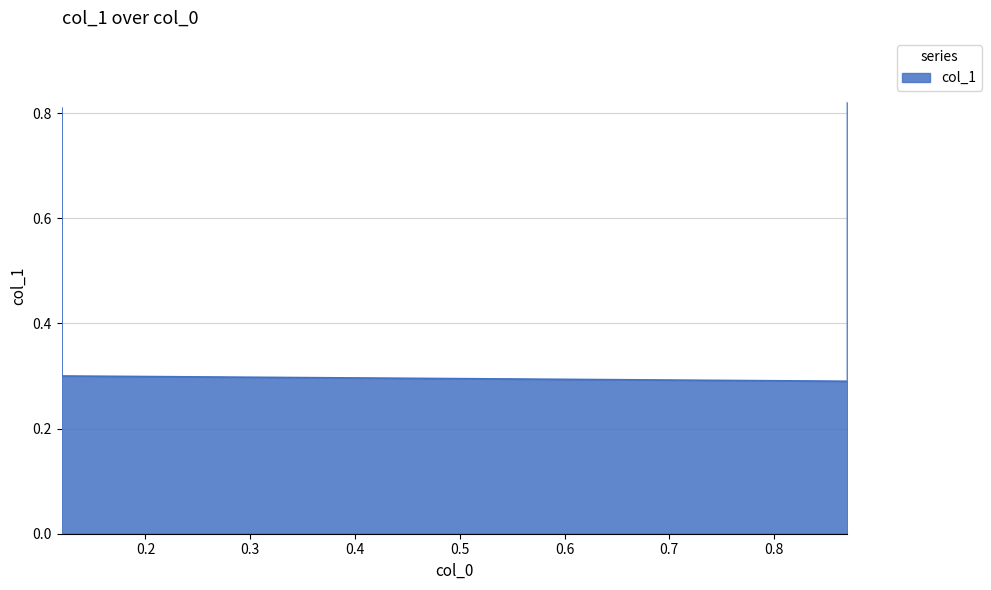

True or false: there are more than 1 points higher than both neighbors.

False